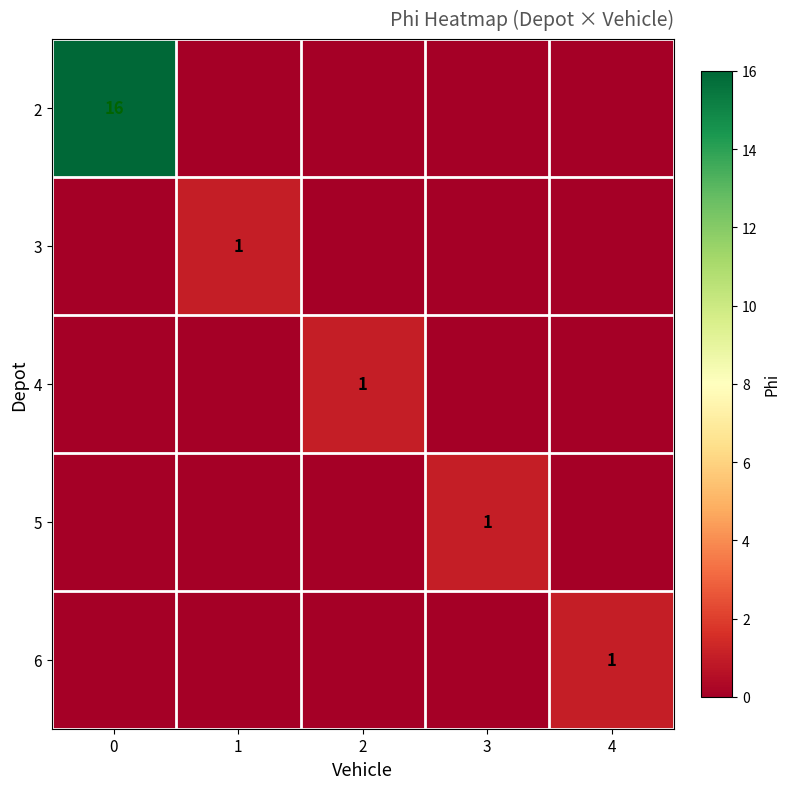

The value of 2 at 0 is 3. True or false?

False